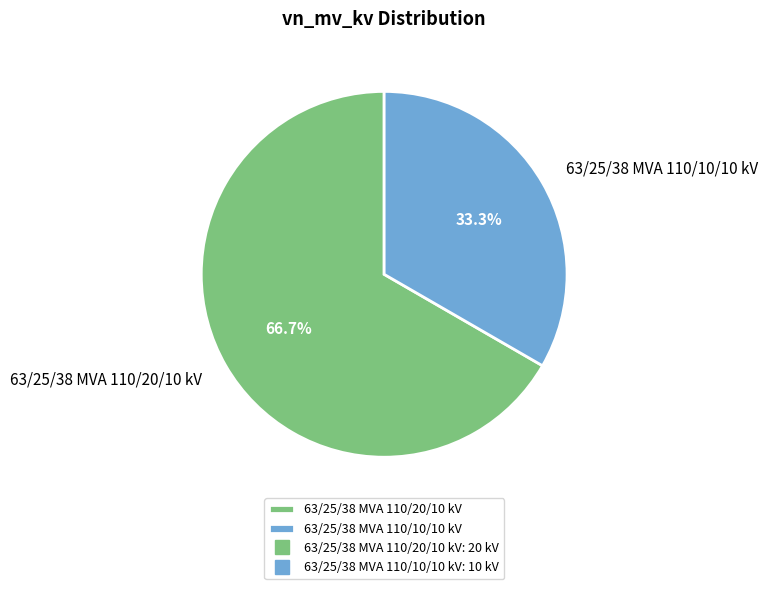

How many slices are in this pie chart?

2